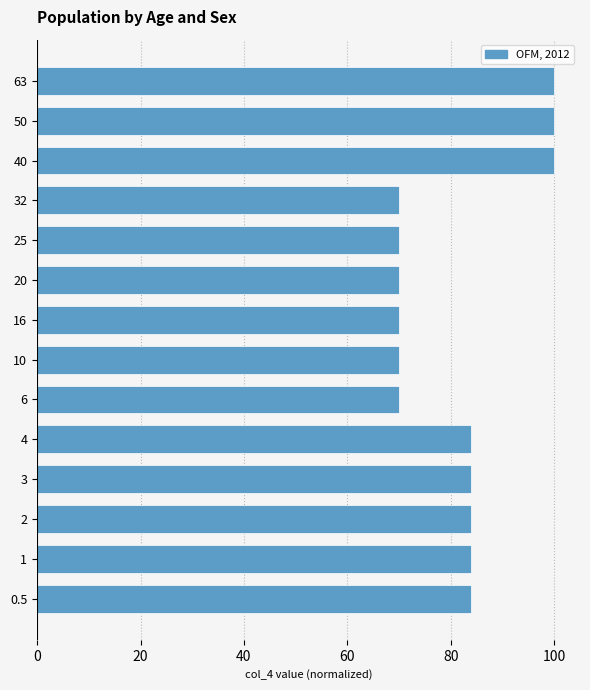

What is the maximum value shown in the chart?

100.0